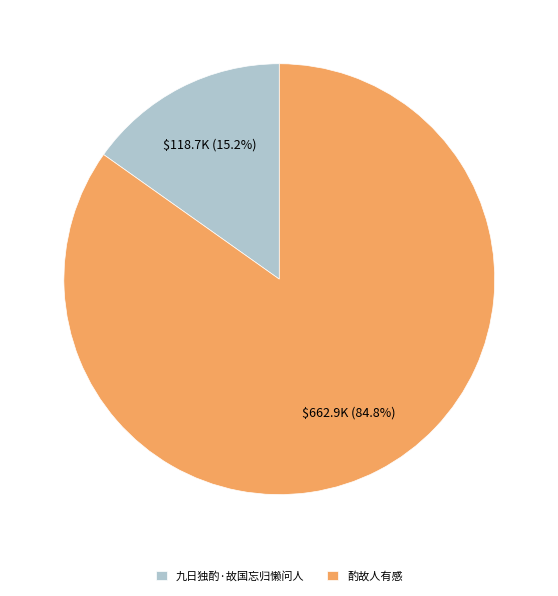

What portion of the pie excludes 酌故人有感?

15.2%